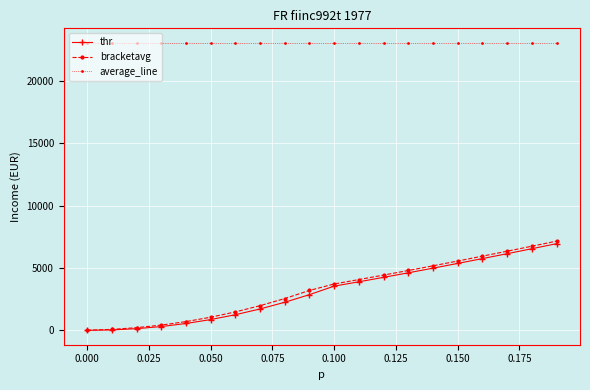

Which series has the widest spread of values?

bracketavg